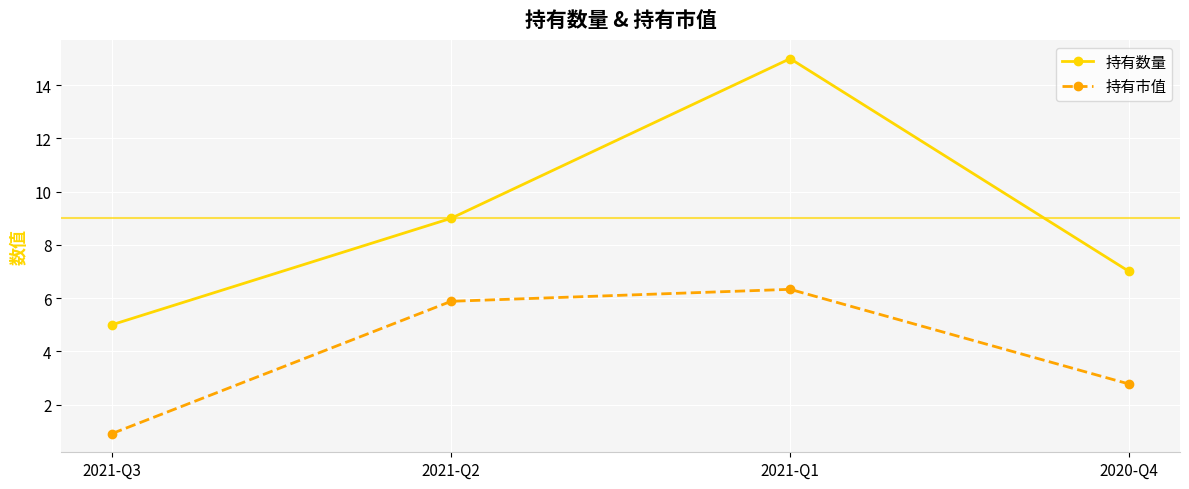

True or false: 持有市值 has more than 2 interior local peaks.

False